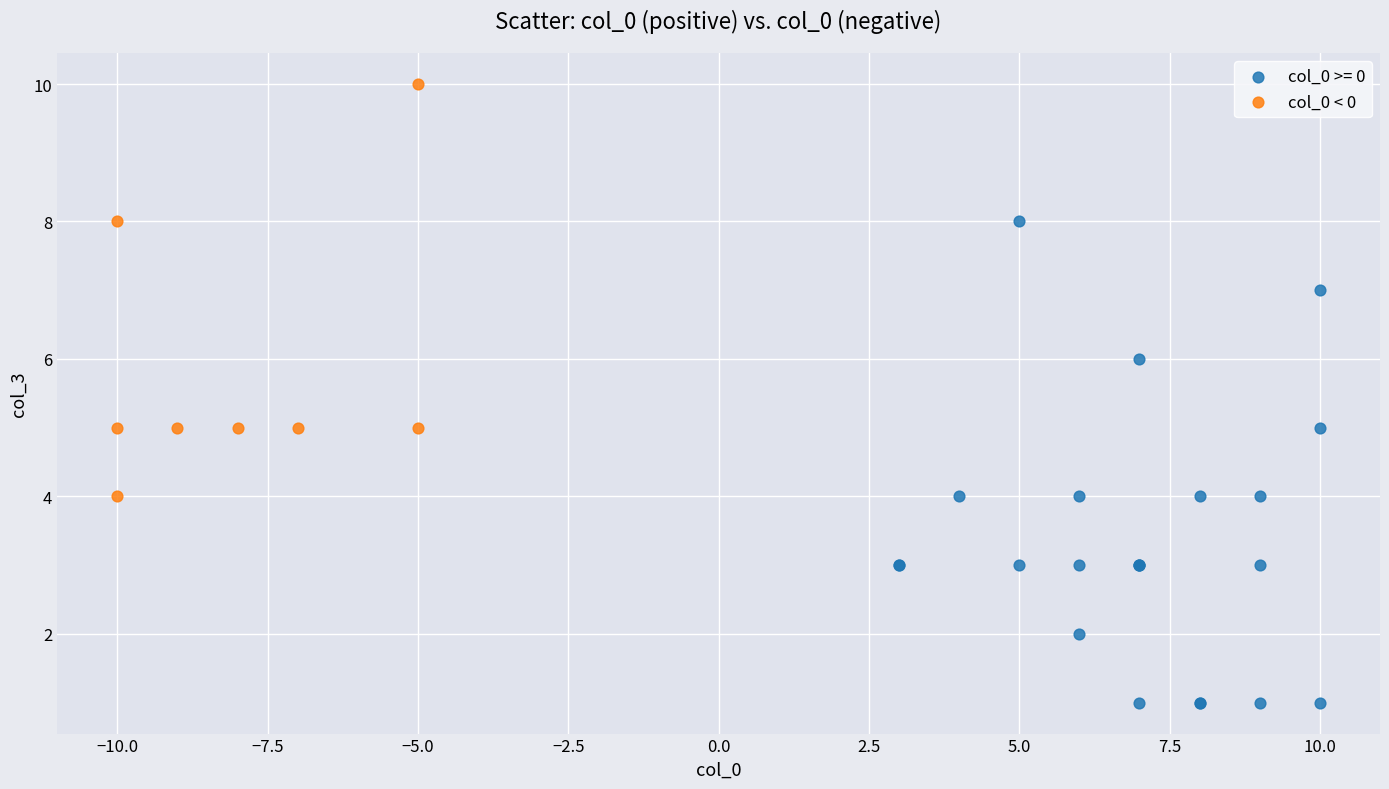

Which series contains the highest Y value?

col_0 < 0